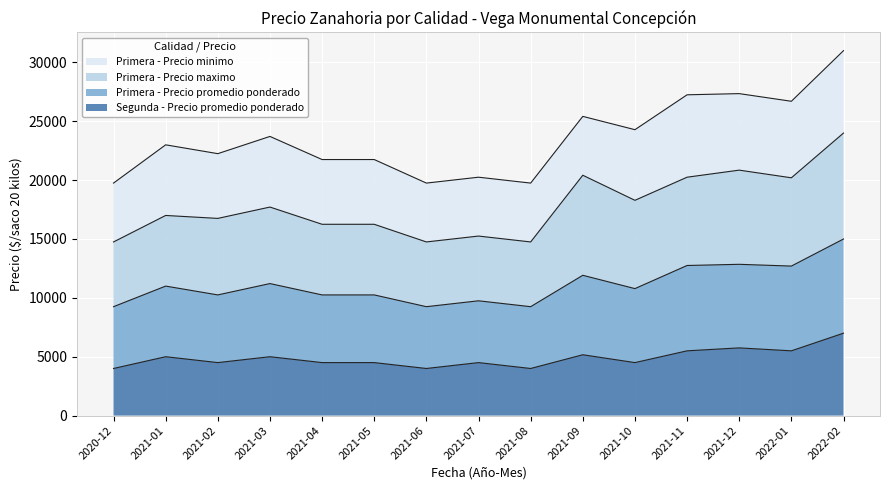

Which series has the largest range (max minus min)?

Primera - Precio promedio ponderado